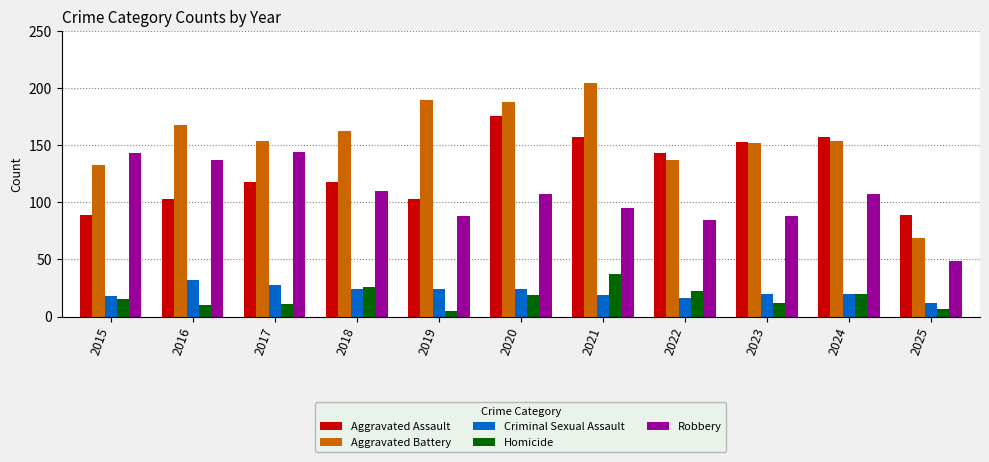

Which label corresponds to the smallest value in the chart?

2019